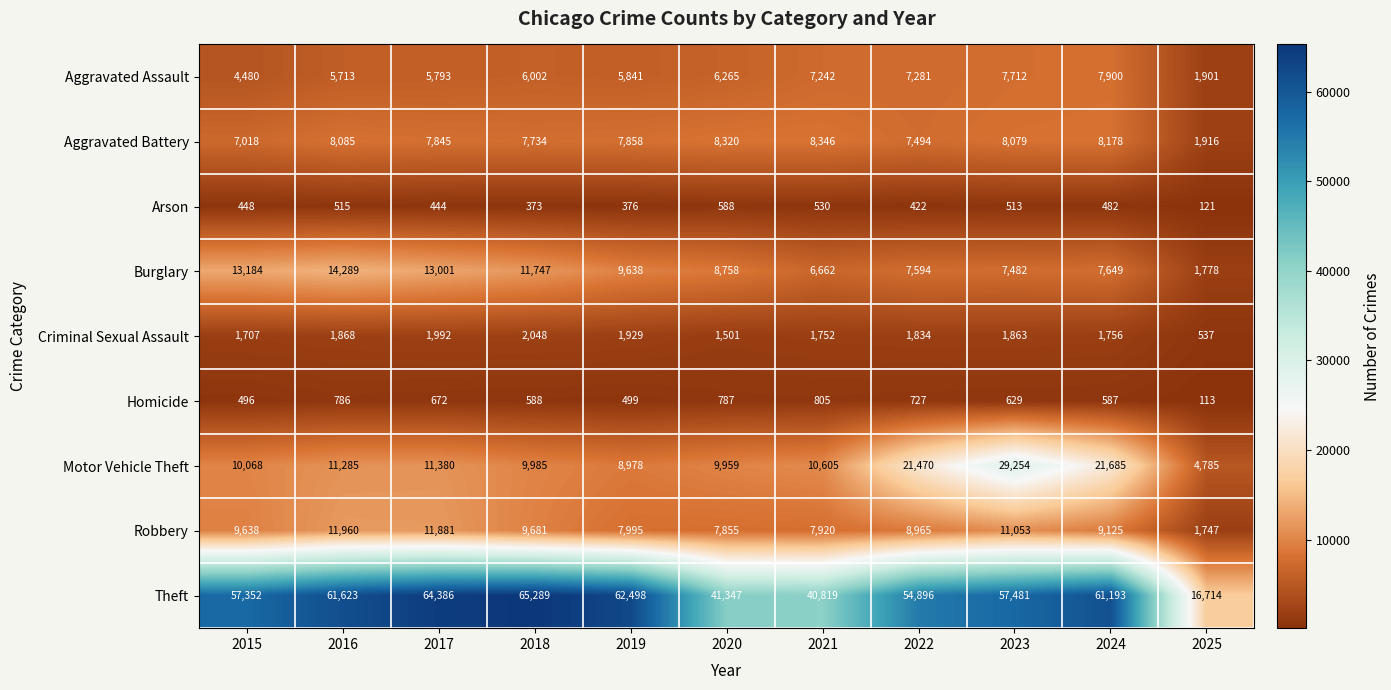

Where does the Motor Vehicle Theft series first go above 10605?

2016